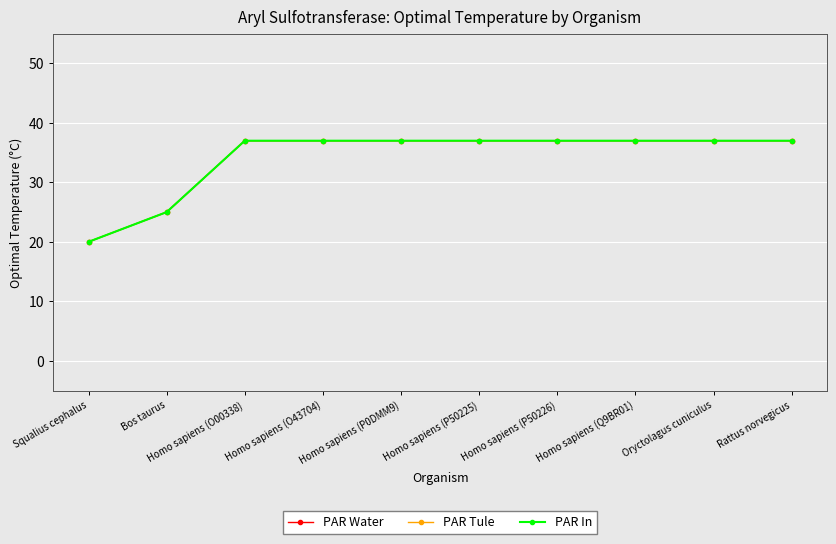

At which label is PAR Tule closest to 28?

Bos taurus